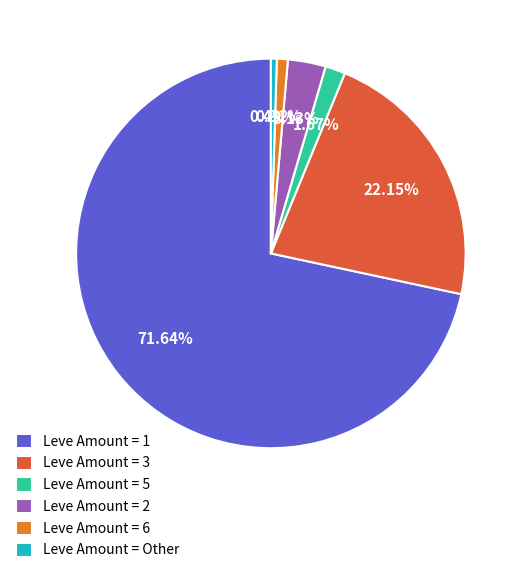

Do Leve Amount = 6 and Leve Amount = Other together represent more than half of the pie?

No